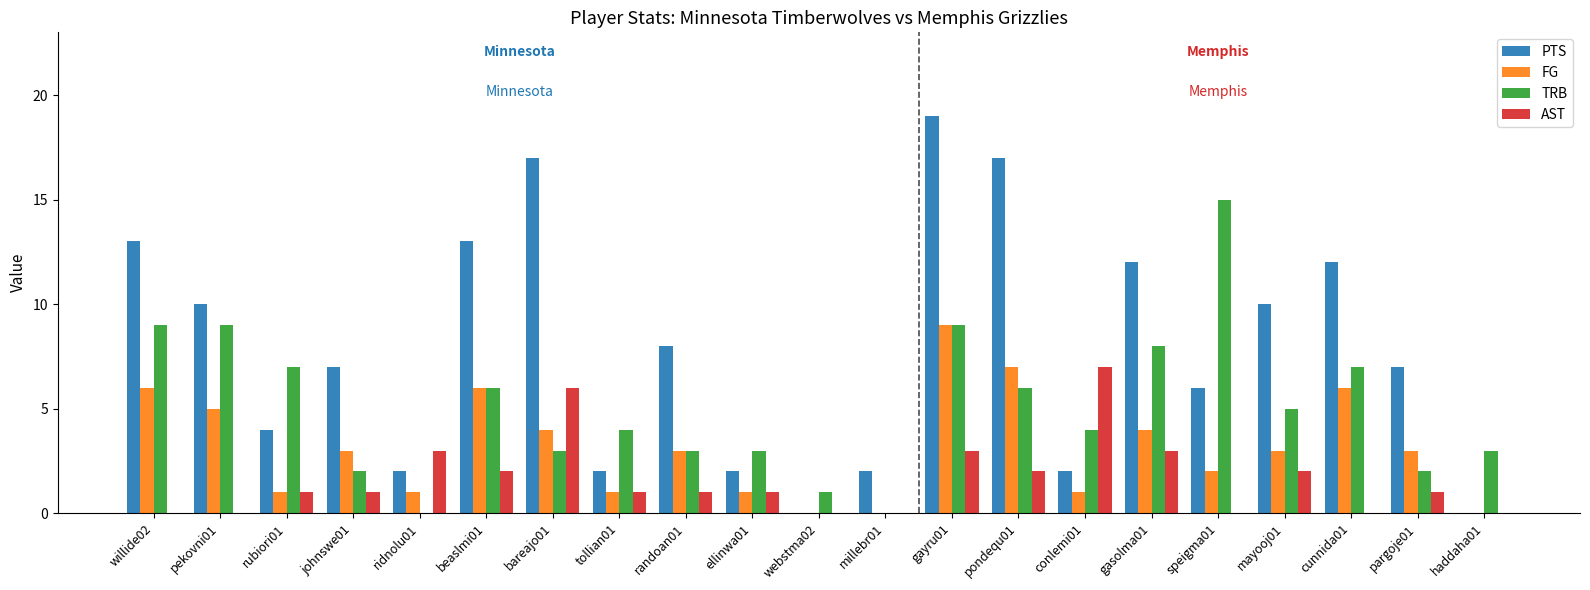

Reading left to right, transcribe all the data shown in this chart.

PTS: 13	10	4	7	2	13	17	2	8	2	0	2	19	17	2	12	6	10	12	7	0
FG: 6	5	1	3	1	6	4	1	3	1	0	0	9	7	1	4	2	3	6	3	0
TRB: 9	9	7	2	0	6	3	4	3	3	1	0	9	6	4	8	15	5	7	2	3
AST: 0	0	1	1	3	2	6	1	1	1	0	0	3	2	7	3	0	2	0	1	0